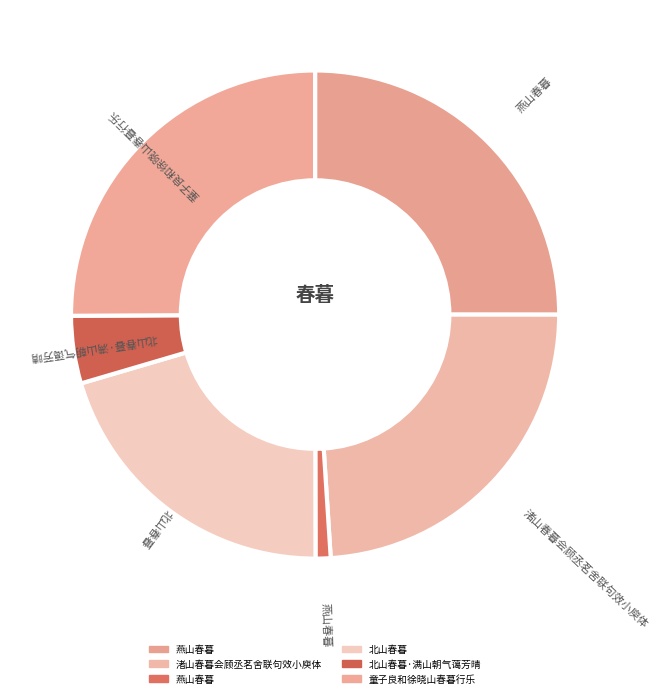

How many slices are in this pie chart?

6